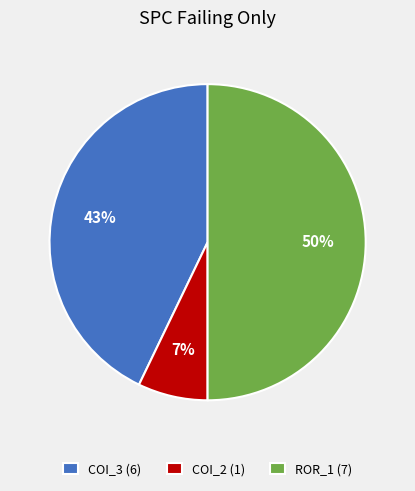

To the nearest percent, what is the difference between the COI_2 (1) and COI_3 (6) slice percentages?

36%